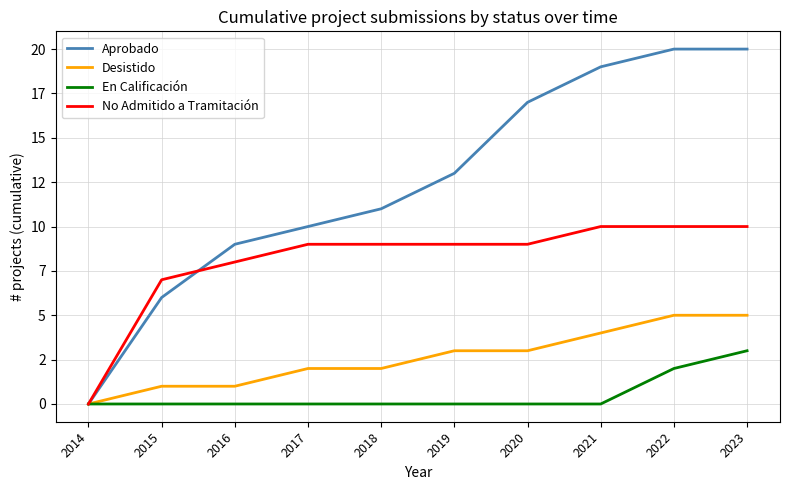

What are all the series names shown in the legend?

Aprobado, Desistido, En Calificación, No Admitido a Tramitación